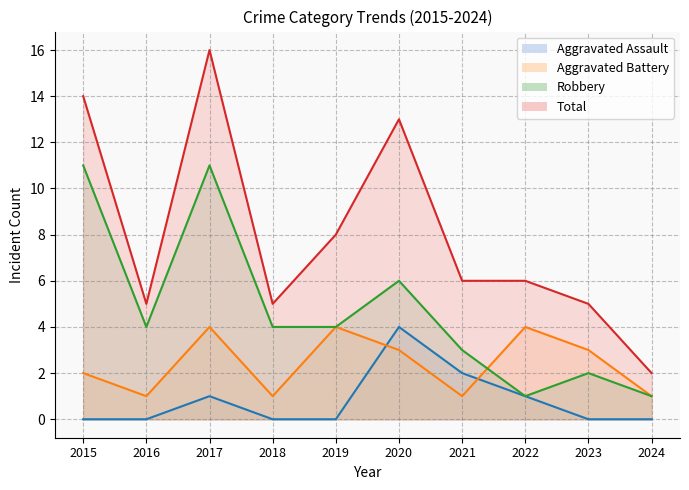

Reading left to right, list all the values displayed in this chart.

Aggravated Assault: 0	0	1	0	0	4	2	1	0	0
Aggravated Battery: 2	1	4	1	4	3	1	4	3	1
Robbery: 11	4	11	4	4	6	3	1	2	1
Total: 14	5	16	5	8	13	6	6	5	2